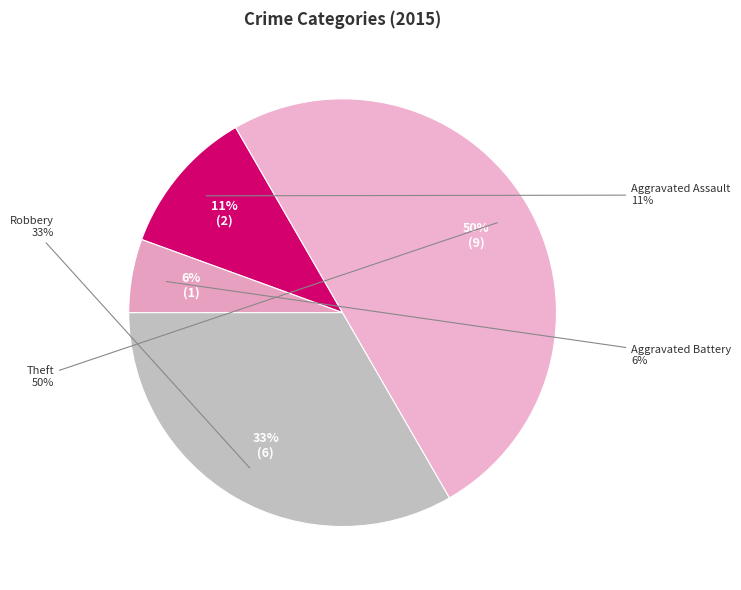

What percentage do Aggravated Assault and Aggravated Battery together represent?

16.7%